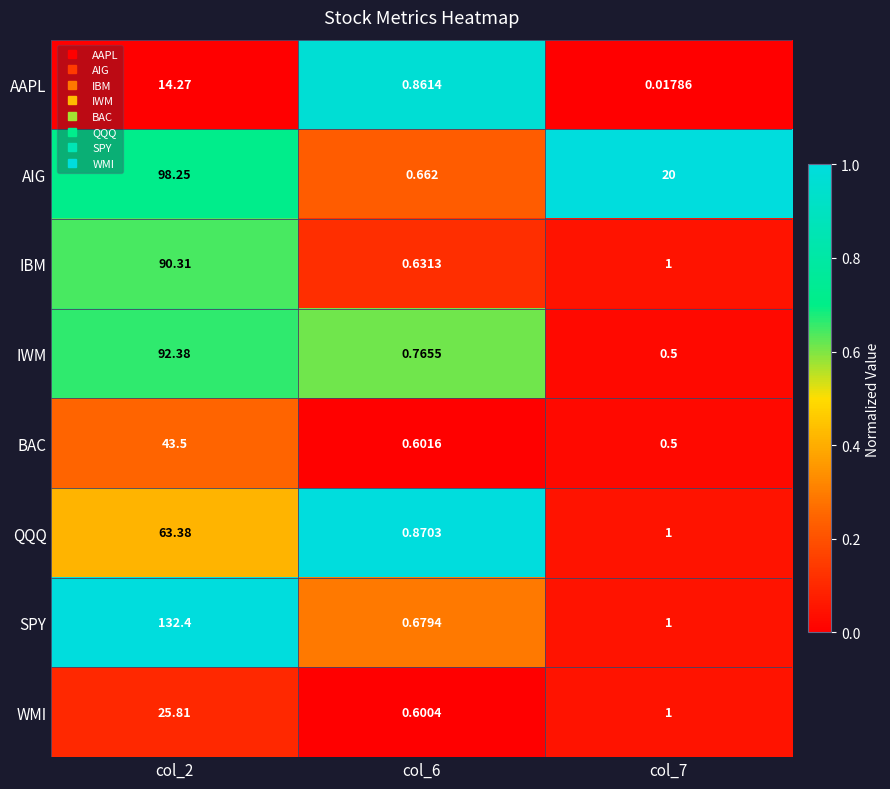

Which series has the widest spread of values?

SPY